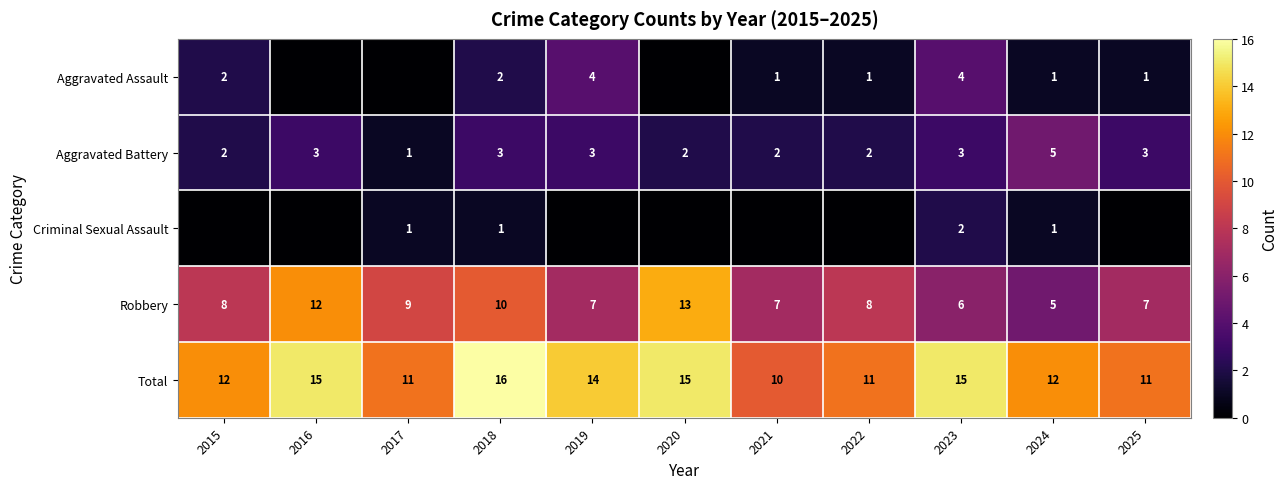

At which label does Robbery reach its minimum?

2024